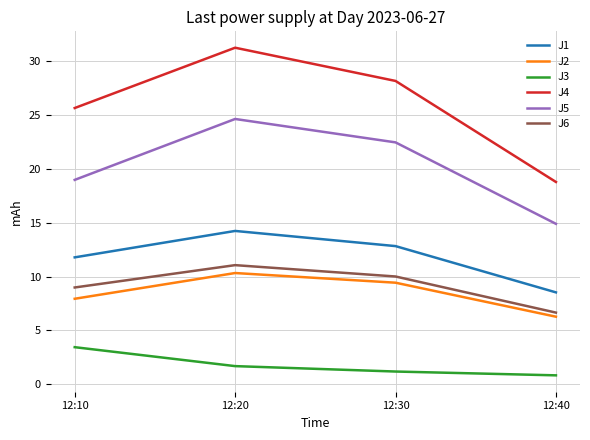

True or false: J6 has more than 2 points higher than both neighbors.

False